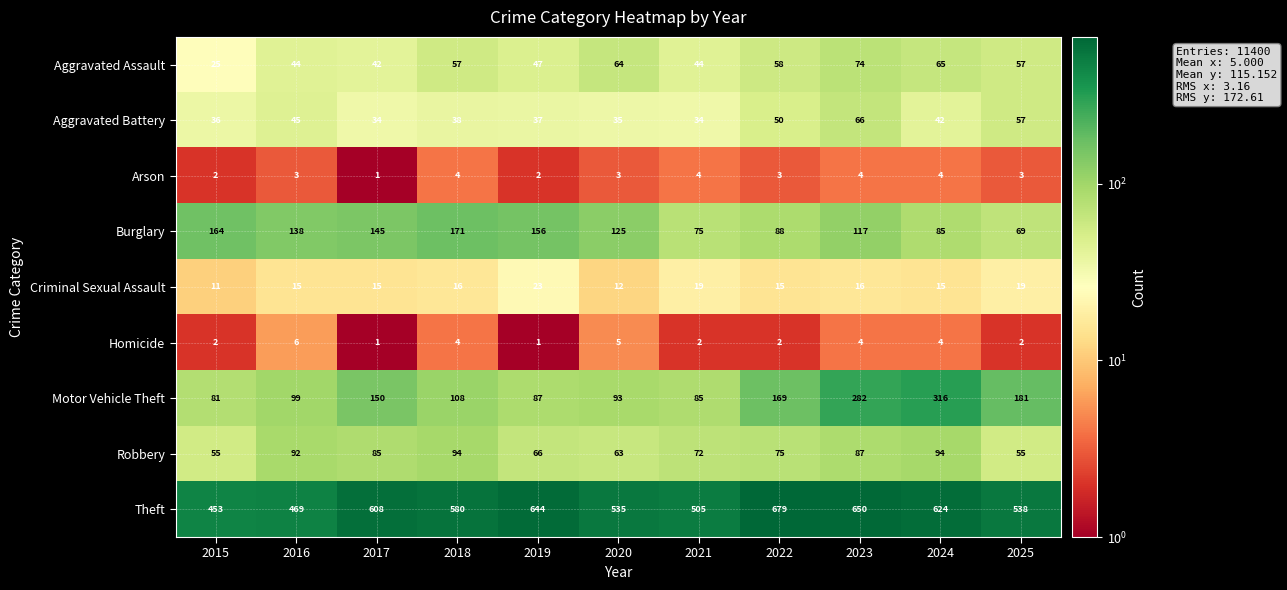

At how many categories does at least one series exceed 88?

11